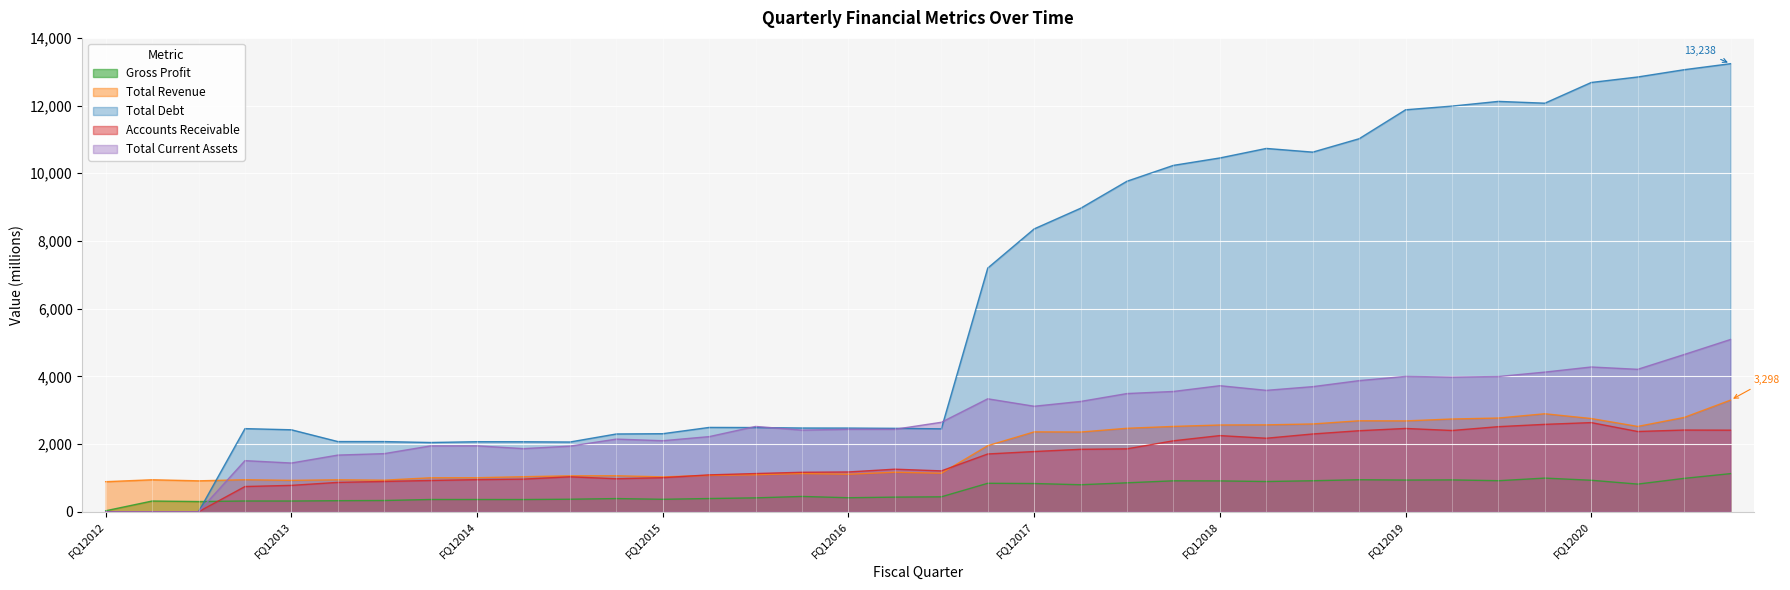

What is the value of the Total Revenue point at the 3rd from the left?

913.6